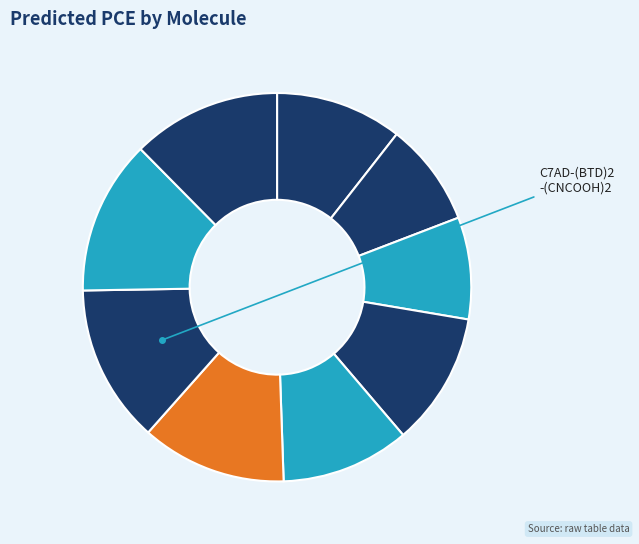

Is there any slice that represents more than half of the pie?

No